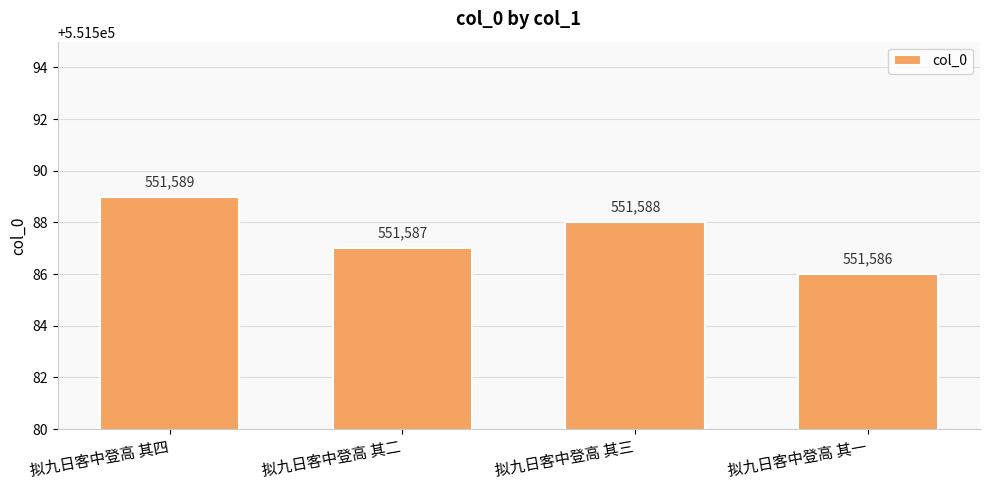

What is the ratio of the value at 拟九日客中登高 其四 to the value at 拟九日客中登高 其三?

1.0